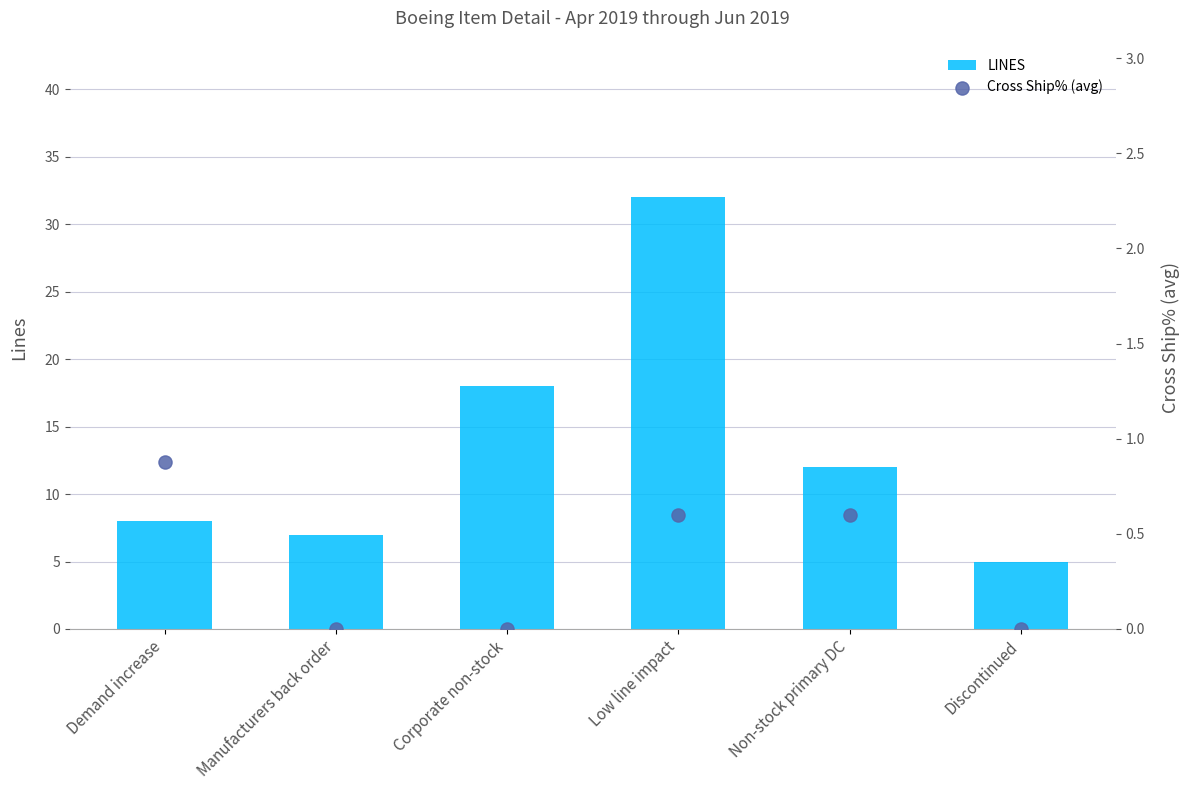

What is the total value across all series at Demand increase?

8.9